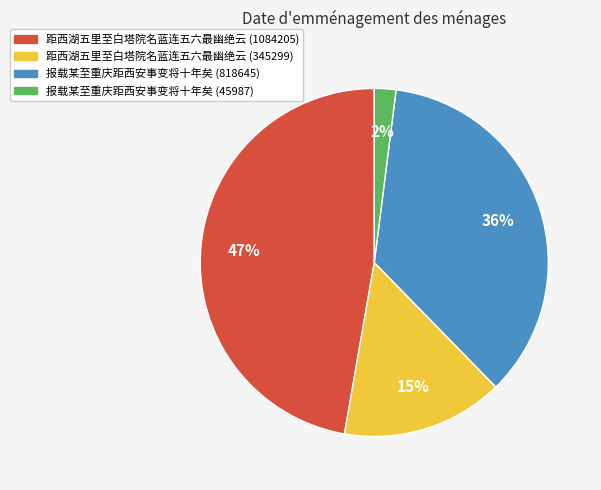

How many slices are in this pie chart?

4